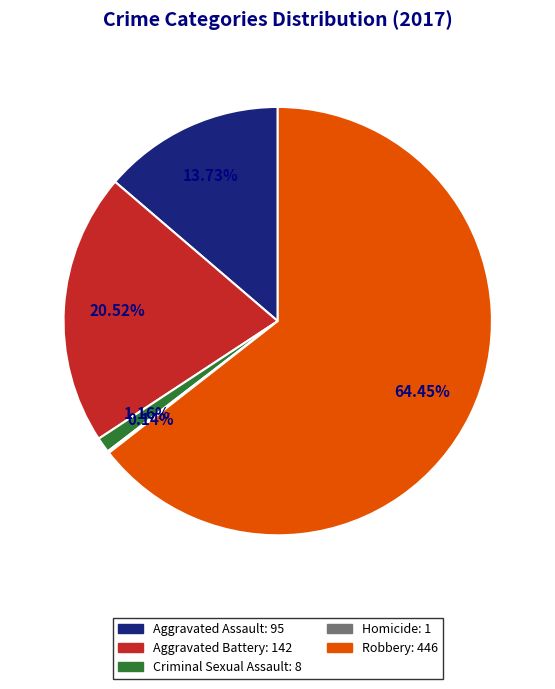

Which slice is the largest?

Robbery